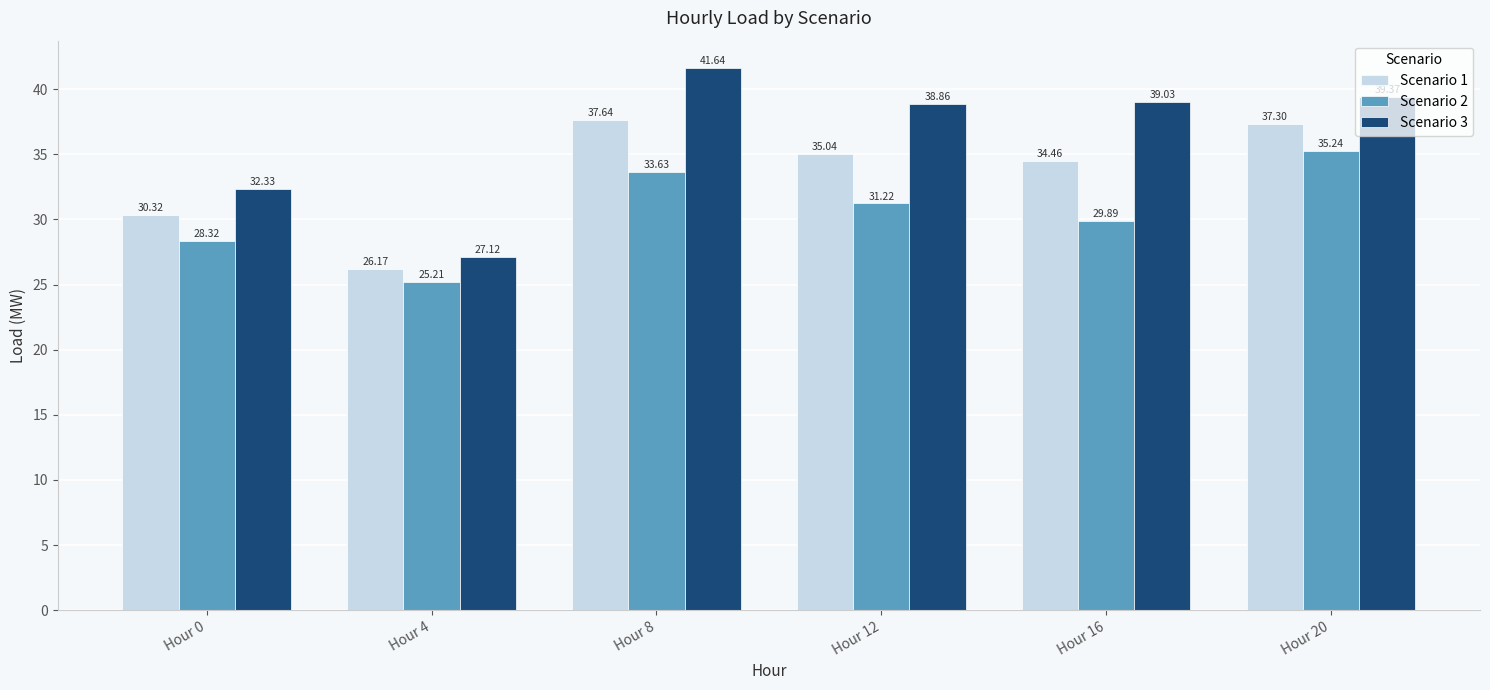

What is the highest value of the Scenario 2 series?

35.2